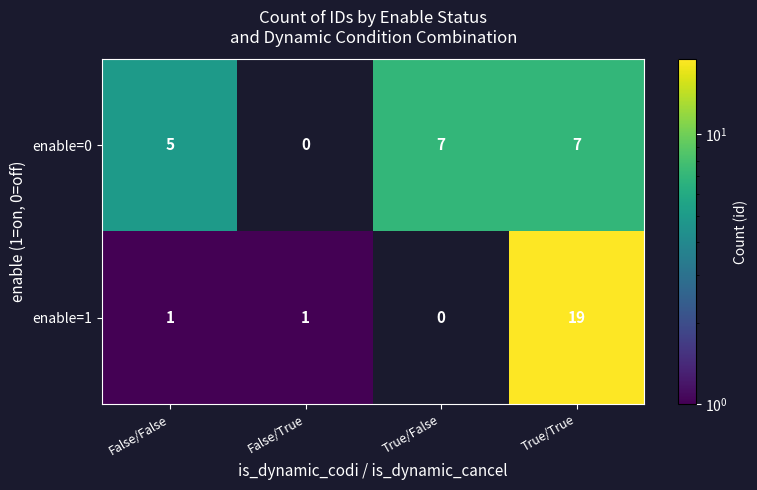

At True/True, list the series in order from largest to smallest.

enable=1, enable=0